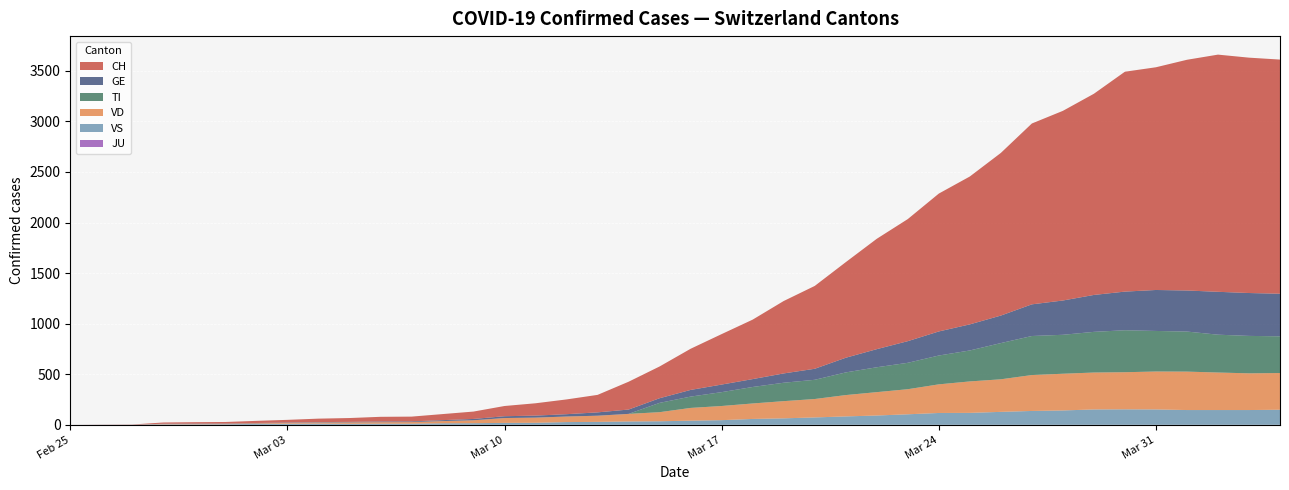

Reading left to right, list all the values displayed in this chart.

CH: 2020-02-25=0	2020-02-26=1	2020-02-27=2	2020-02-28=12	2020-02-29=14	2020-03-01=15	2020-03-02=21	2020-03-03=26	2020-03-04=34	2020-03-05=38	2020-03-06=46	2020-03-07=47	2020-03-08=60	2020-03-09=73	2020-03-10=101	2020-03-11=122	2020-03-12=146	2020-03-13=173	2020-03-14=275	2020-03-15=314	2020-03-16=407	2020-03-17=499	2020-03-18=588	2020-03-19=716	2020-03-20=819	2020-03-21=945	2020-03-22=1091	2020-03-23=1207	2020-03-24=1363	2020-03-25=1462	2020-03-26=1608	2020-03-27=1788	2020-03-28=1875	2020-03-29=1989	2020-03-30=2174	2020-03-31=2202	2020-04-01=2281	2020-04-02=2345	2020-04-03=2327	2020-04-04=2315
GE: 2020-02-25=0	2020-02-26=1	2020-02-27=1	2020-02-28=2	2020-02-29=3	2020-03-01=3	2020-03-02=3	2020-03-03=4	2020-03-04=4	2020-03-05=5	2020-03-06=7	2020-03-07=7	2020-03-08=9	2020-03-09=13	2020-03-10=18	2020-03-11=20	2020-03-12=23	2020-03-13=33	2020-03-14=43	2020-03-15=46	2020-03-16=66	2020-03-17=75	2020-03-18=78	2020-03-19=92	2020-03-20=109	2020-03-21=145	2020-03-22=179	2020-03-23=214	2020-03-24=238	2020-03-25=258	2020-03-26=272	2020-03-27=313	2020-03-28=339	2020-03-29=365	2020-03-30=382	2020-03-31=405	2020-04-01=406	2020-04-02=424	2020-04-03=424	2020-04-04=421
VD: 2020-02-25=0	2020-02-26=0	2020-02-27=0	2020-02-28=4	2020-02-29=4	2020-03-01=4	2020-03-02=6	2020-03-03=8	2020-03-04=11	2020-03-05=14	2020-03-06=15	2020-03-07=16	2020-03-08=22	2020-03-09=29	2020-03-10=48	2020-03-11=51	2020-03-12=55	2020-03-13=61	2020-03-14=75	2020-03-15=90	2020-03-16=126	2020-03-17=140	2020-03-18=153	2020-03-19=170	2020-03-20=182	2020-03-21=211	2020-03-22=231	2020-03-23=248	2020-03-24=283	2020-03-25=311	2020-03-26=322	2020-03-27=355	2020-03-28=363	2020-03-29=365	2020-03-30=367	2020-03-31=375	2020-04-01=380	2020-04-02=371	2020-04-03=363	2020-04-04=363
VS: 2020-02-25=0	2020-02-26=0	2020-02-27=0	2020-02-28=5	2020-02-29=5	2020-03-01=6	2020-03-02=9	2020-03-03=11	2020-03-04=12	2020-03-05=10	2020-03-06=11	2020-03-07=11	2020-03-08=15	2020-03-09=16	2020-03-10=19	2020-03-11=20	2020-03-12=27	2020-03-13=29	2020-03-14=33	2020-03-15=35	2020-03-16=41	2020-03-17=46	2020-03-18=58	2020-03-19=64	2020-03-20=73	2020-03-21=83	2020-03-22=92	2020-03-23=104	2020-03-24=117	2020-03-25=118	2020-03-26=128	2020-03-27=137	2020-03-28=142	2020-03-29=152	2020-03-30=153	2020-03-31=152	2020-04-01=146	2020-04-02=146	2020-04-03=146	2020-04-04=149
TI: 2020-02-25=0	2020-02-26=0	2020-02-27=0	2020-02-28=0	2020-02-29=0	2020-03-01=0	2020-03-02=0	2020-03-03=0	2020-03-04=0	2020-03-05=0	2020-03-06=0	2020-03-07=0	2020-03-08=0	2020-03-09=0	2020-03-10=0	2020-03-11=0	2020-03-12=0	2020-03-13=0	2020-03-14=0	2020-03-15=92	2020-03-16=112	2020-03-17=137	2020-03-18=163	2020-03-19=182	2020-03-20=190	2020-03-21=224	2020-03-22=246	2020-03-23=261	2020-03-24=285	2020-03-25=306	2020-03-26=358	2020-03-27=386	2020-03-28=385	2020-03-29=402	2020-03-30=415	2020-03-31=401	2020-04-01=396	2020-04-02=374	2020-04-03=370	2020-04-04=363
JU: 2020-02-25=0	2020-02-26=0	2020-02-27=0	2020-02-28=0	2020-02-29=0	2020-03-01=0	2020-03-02=0	2020-03-03=0	2020-03-04=0	2020-03-05=0	2020-03-06=0	2020-03-07=0	2020-03-08=0	2020-03-09=0	2020-03-10=0	2020-03-11=0	2020-03-12=0	2020-03-13=0	2020-03-14=0	2020-03-15=0	2020-03-16=0	2020-03-17=0	2020-03-18=0	2020-03-19=0	2020-03-20=0	2020-03-21=0	2020-03-22=0	2020-03-23=0	2020-03-24=0	2020-03-25=0	2020-03-26=0	2020-03-27=0	2020-03-28=0	2020-03-29=0	2020-03-30=0	2020-03-31=0	2020-04-01=0	2020-04-02=0	2020-04-03=0	2020-04-04=0